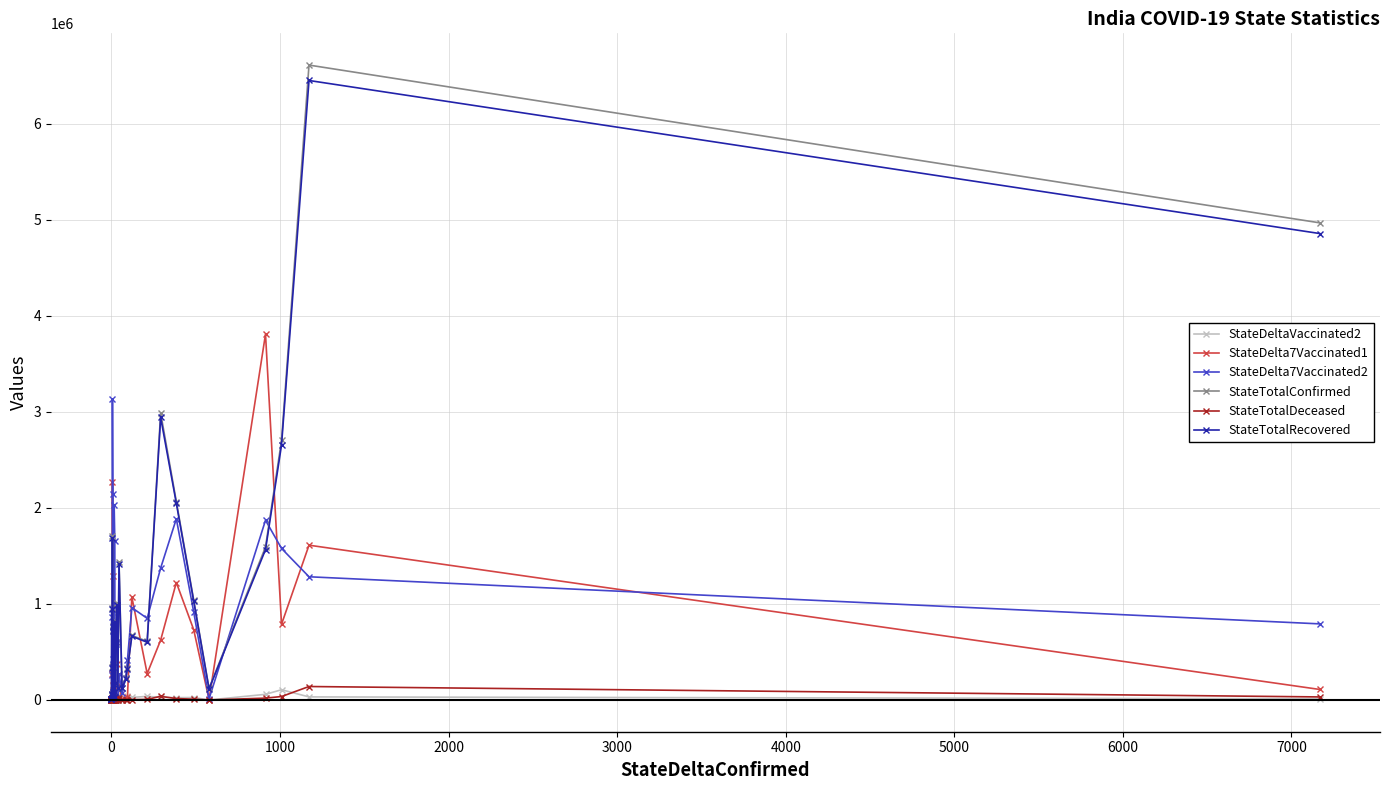

True or false: StateDeltaVaccinated2 and StateDelta7Vaccinated2 intersect in this chart.

False